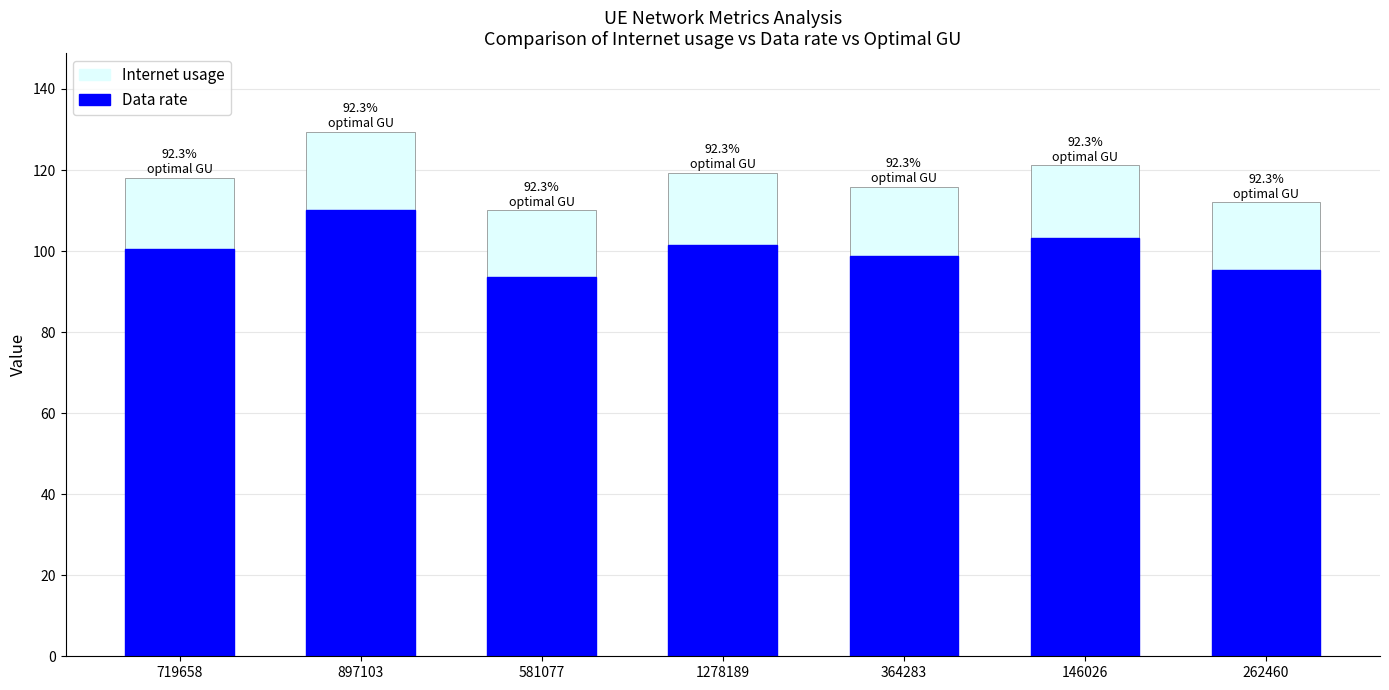

List the labels in order of Data rate value, smallest first.

581077, 262460, 364283, 719658, 1278189, 146026, 897103